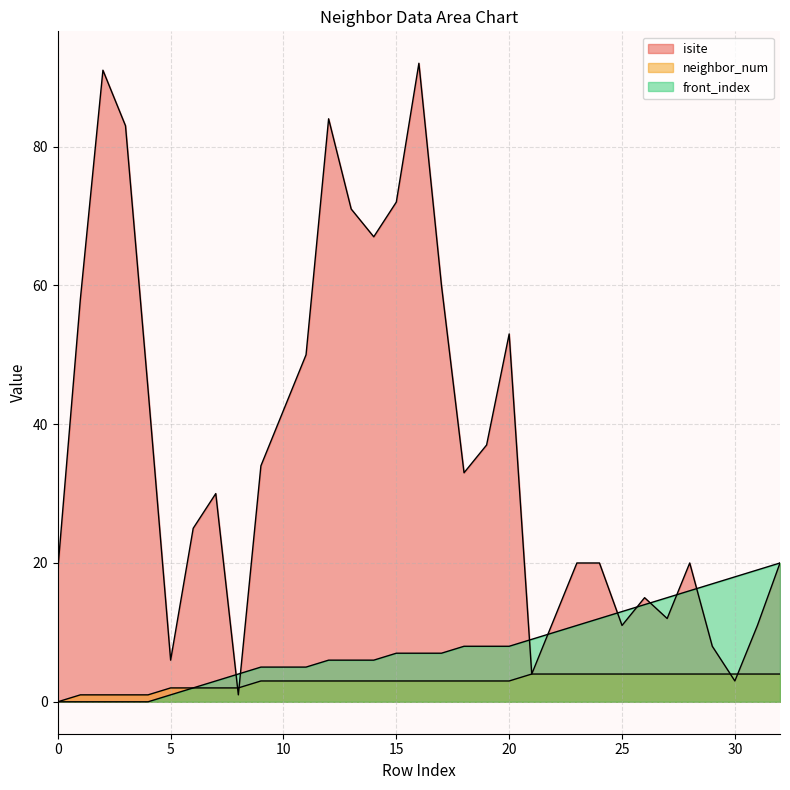

The value of front_index at 10 is 7. True or false?

False